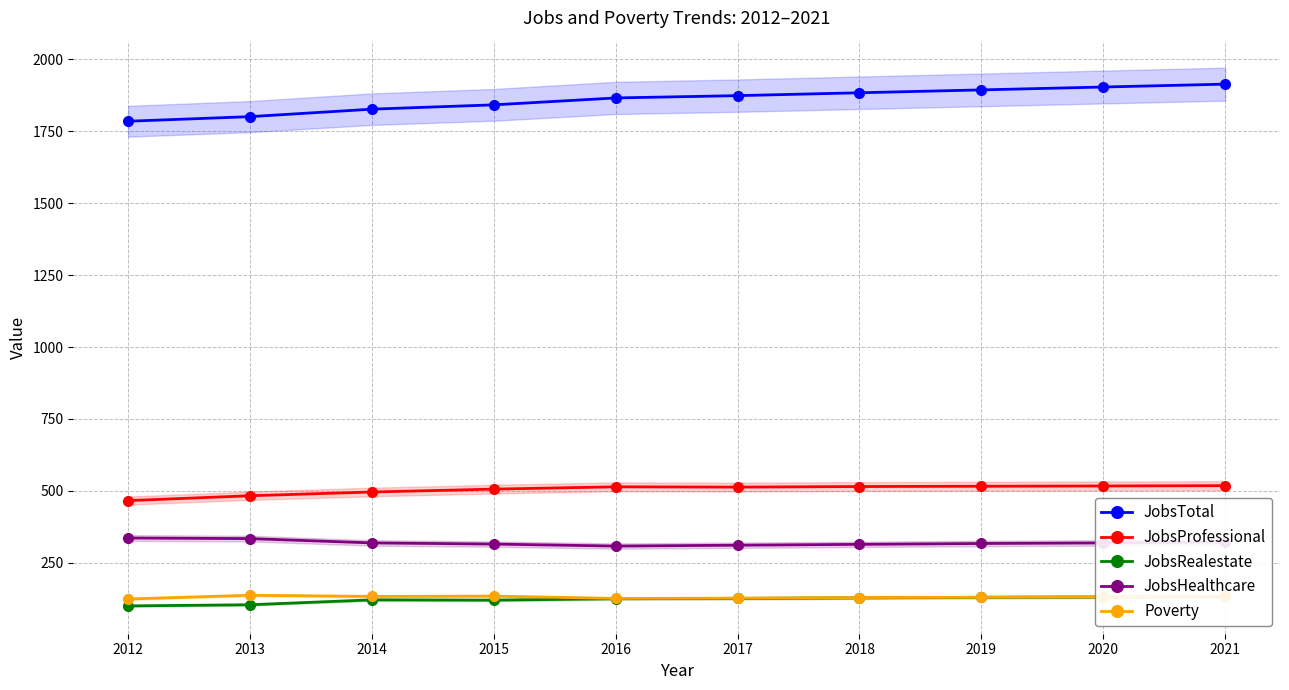

What is the sum of all JobsTotal values?

18591